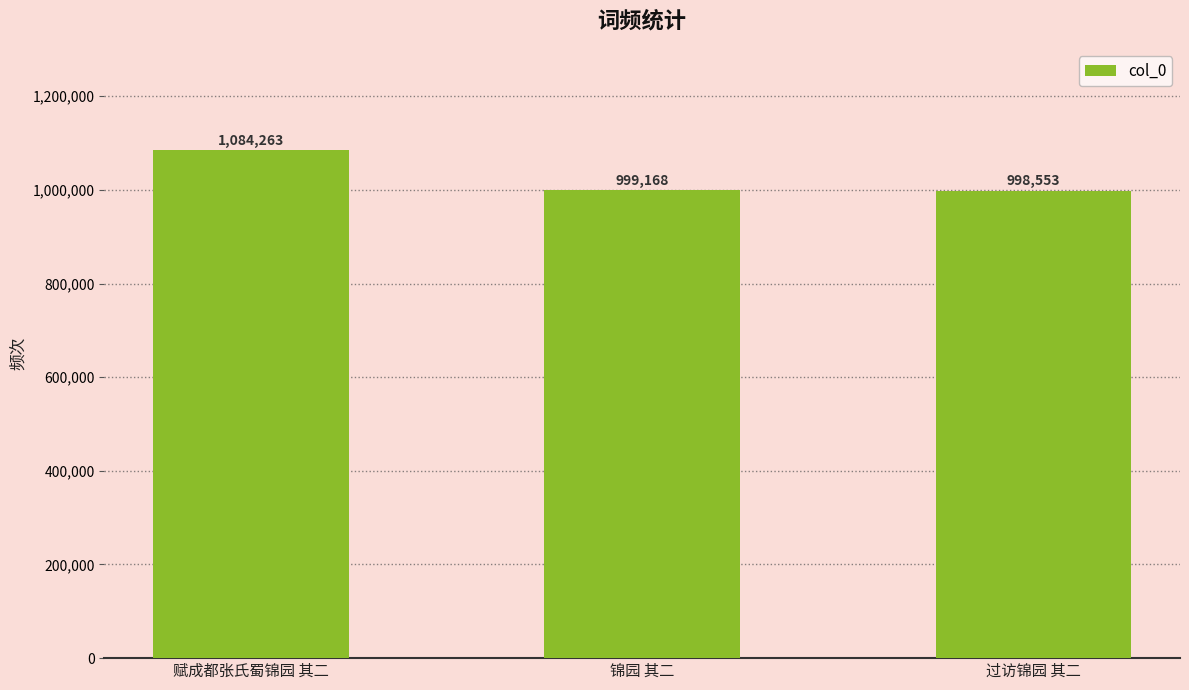

The value at 过访锦园 其二 is 998553. True or false?

True